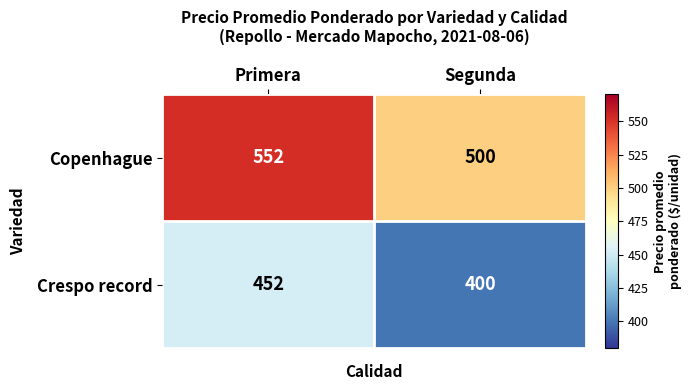

Is it true that Crespo record equals 751 at Primera?

False